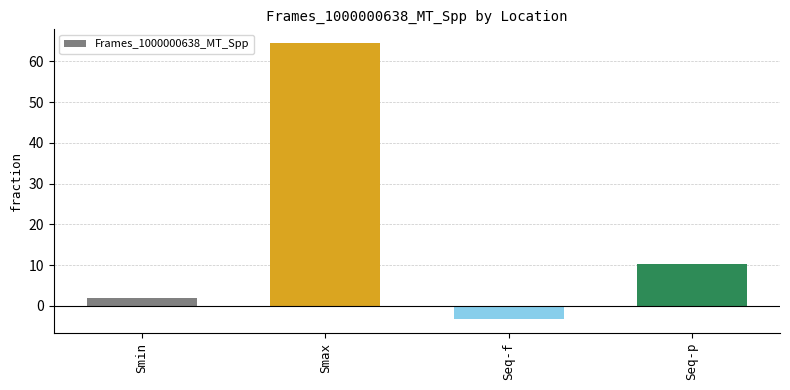

What is the average value?

18.4